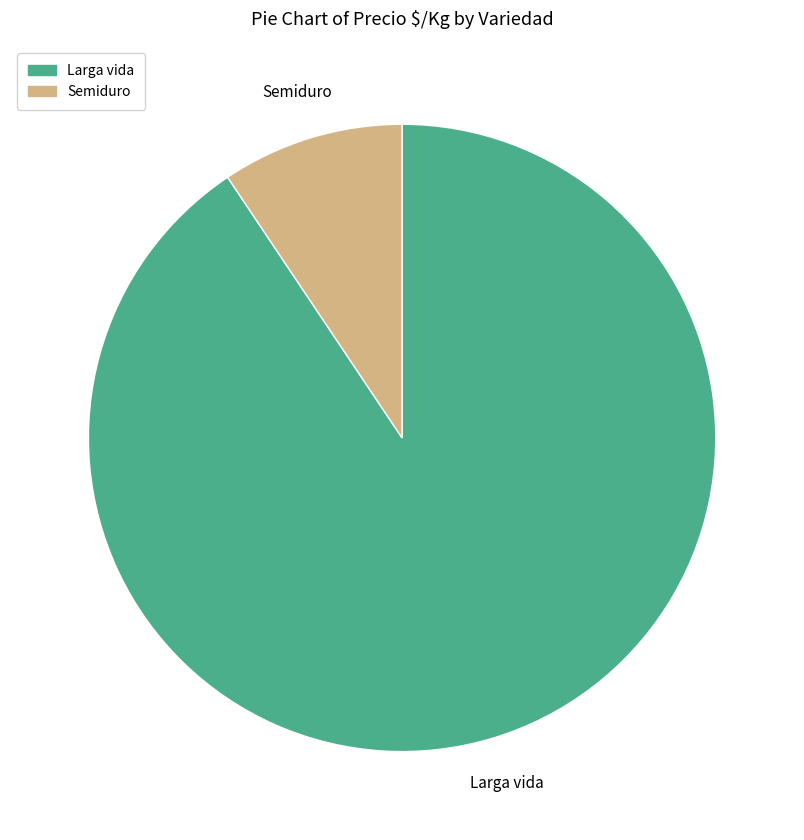

How many slices are in this pie chart?

2